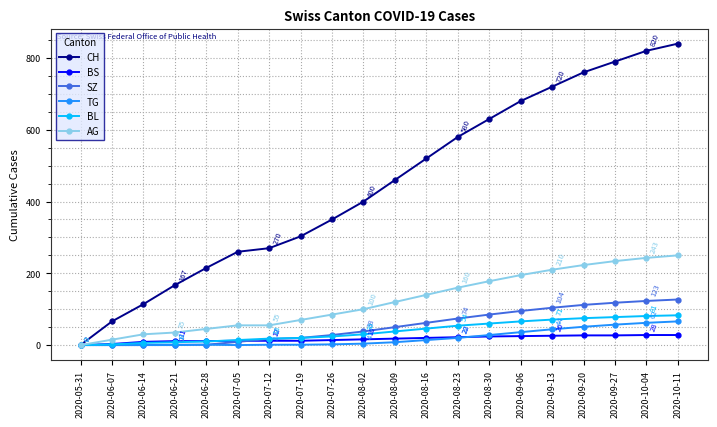

Which series has the largest range (max minus min)?

CH